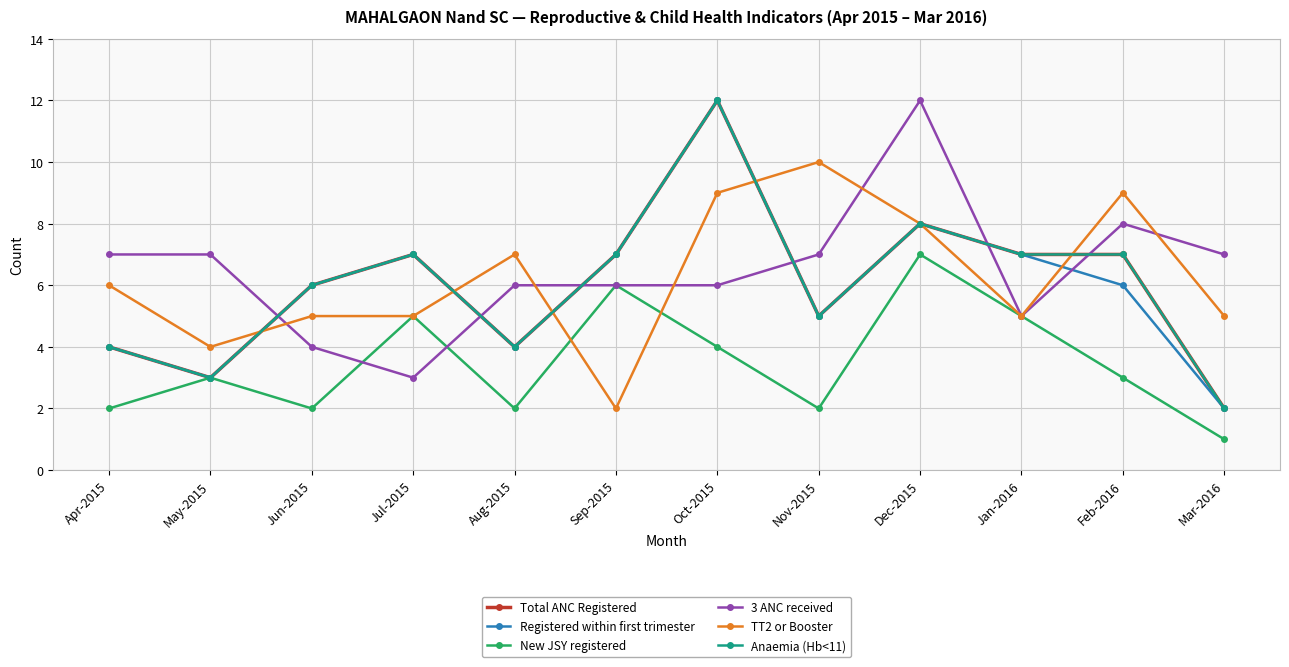

What is the value of the Total ANC Registered point at the 3rd from the left?

6